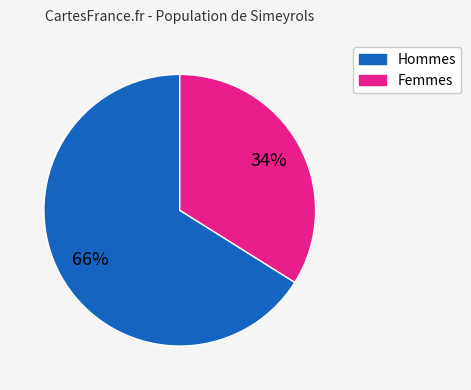

Is there a majority slice in this chart?

Yes